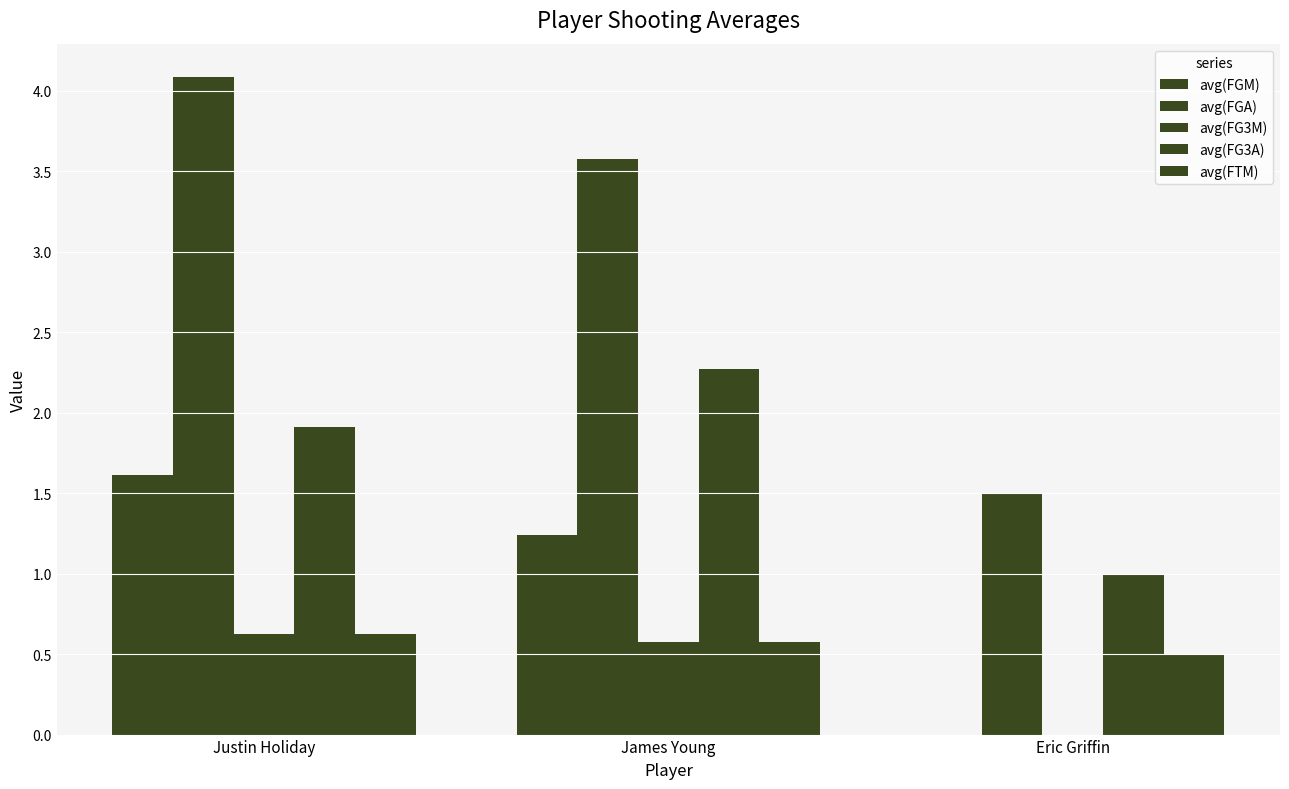

What is the label of the 1st bar from the right?

Eric Griffin